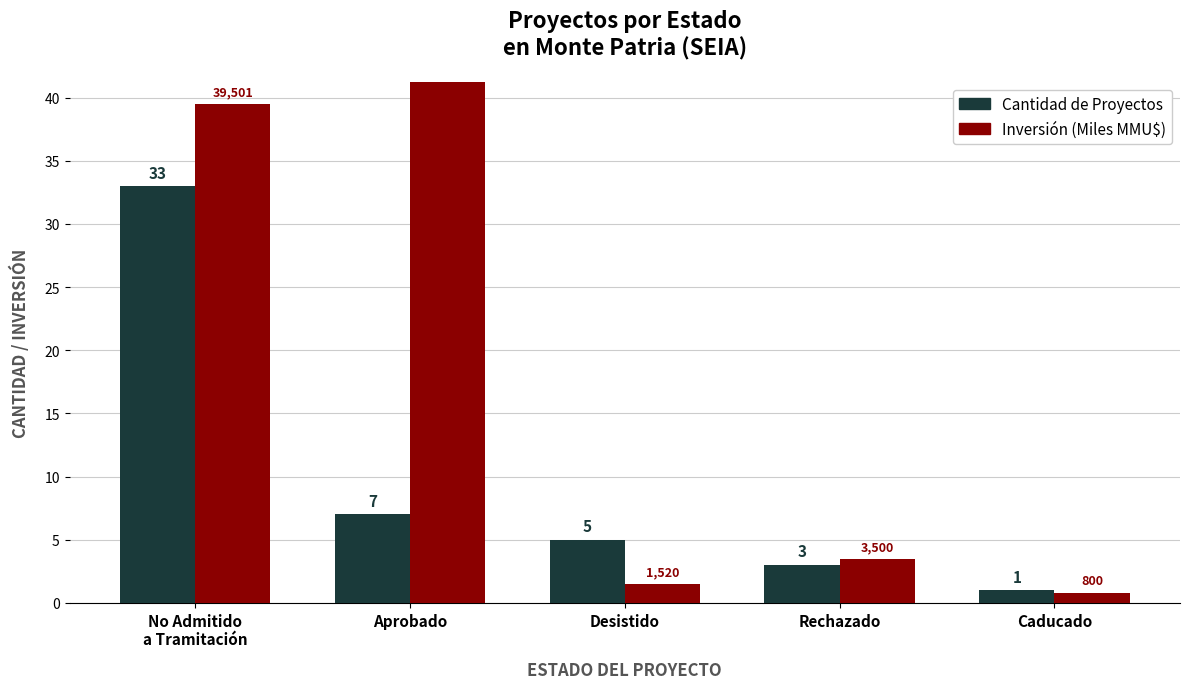

True or false: Cantidad de Proyectos has a value of 1.0 at Caducado.

True